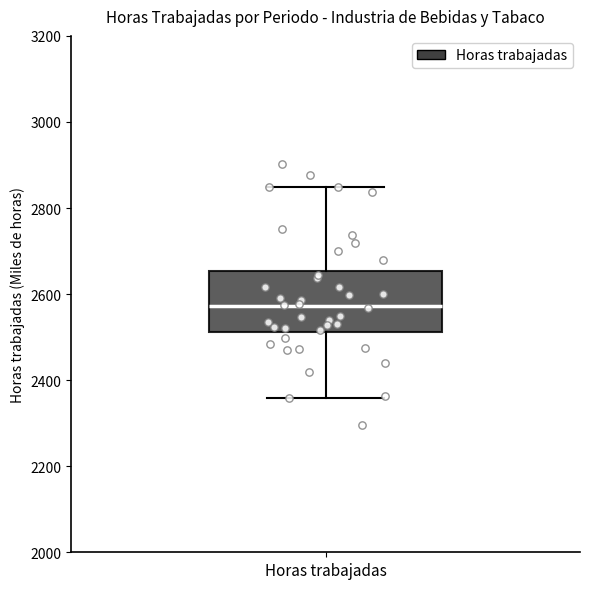

Where does the upper whisker of the box for Horas trabajadas end on the y-axis? The values are not printed on the chart, so give them approximately, as read against the axis.

2840